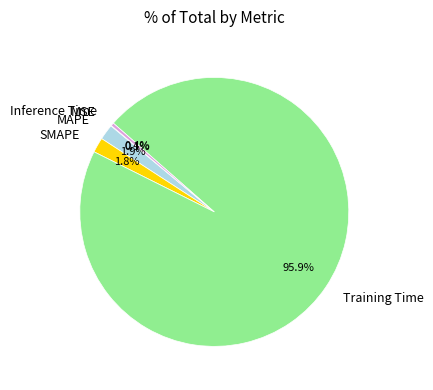

Is it true that Inference Time is 0% of the pie?

True